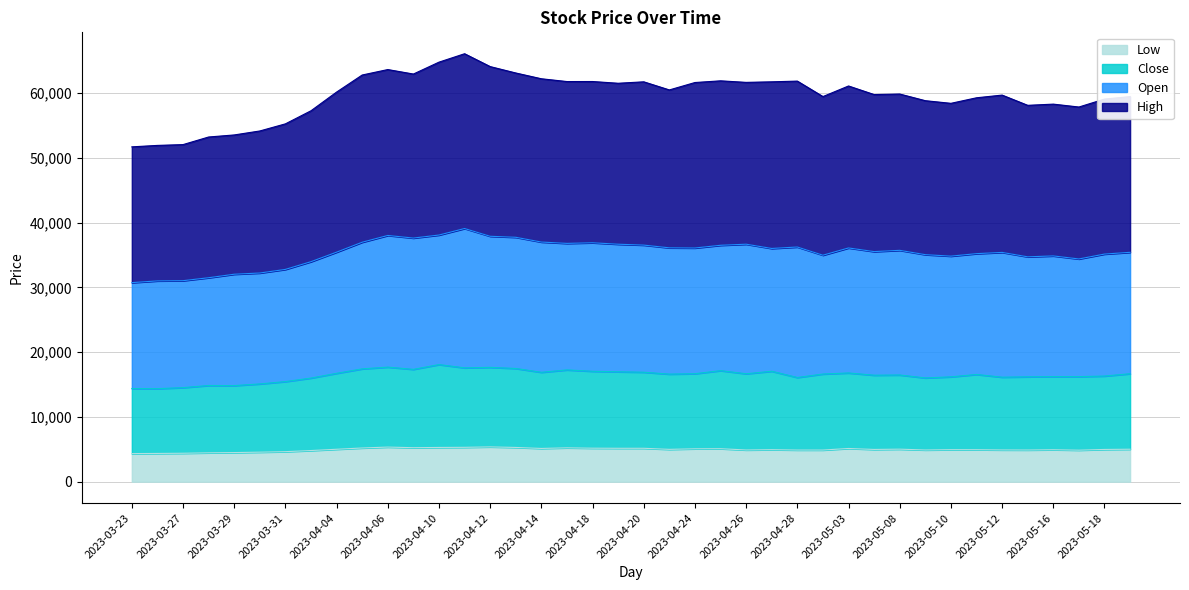

What is the difference between the Low values at 2023-05-08 and 2023-03-30?

462.8